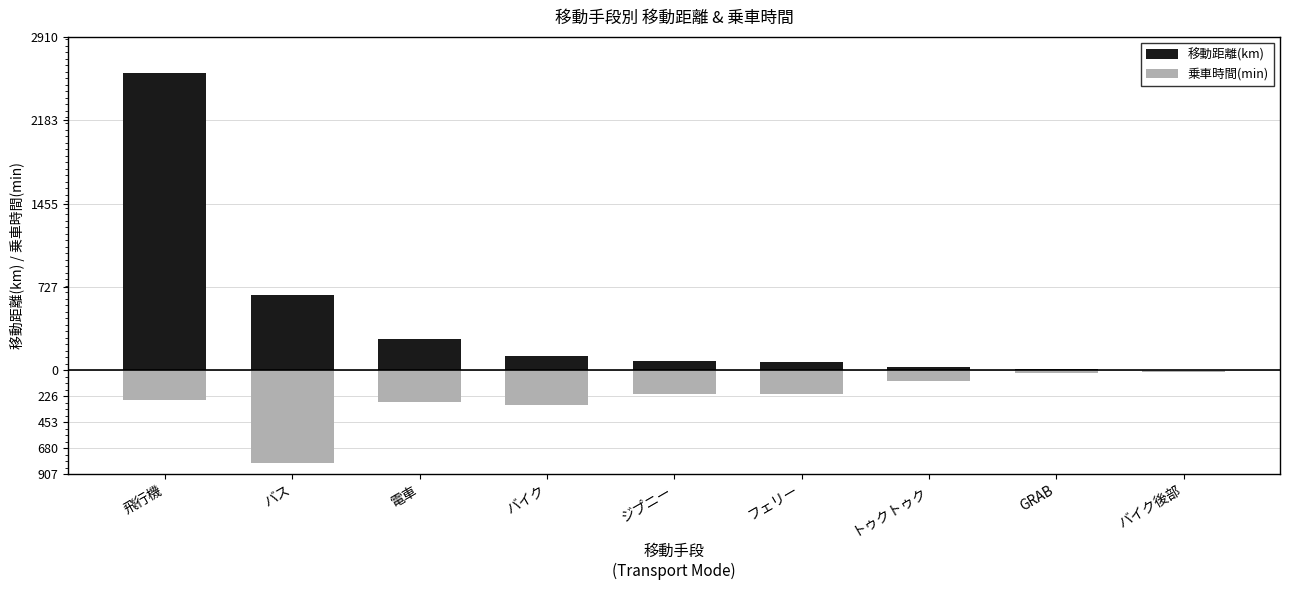

Which series changed the most between 飛行機 and フェリー?

移動距離(km)